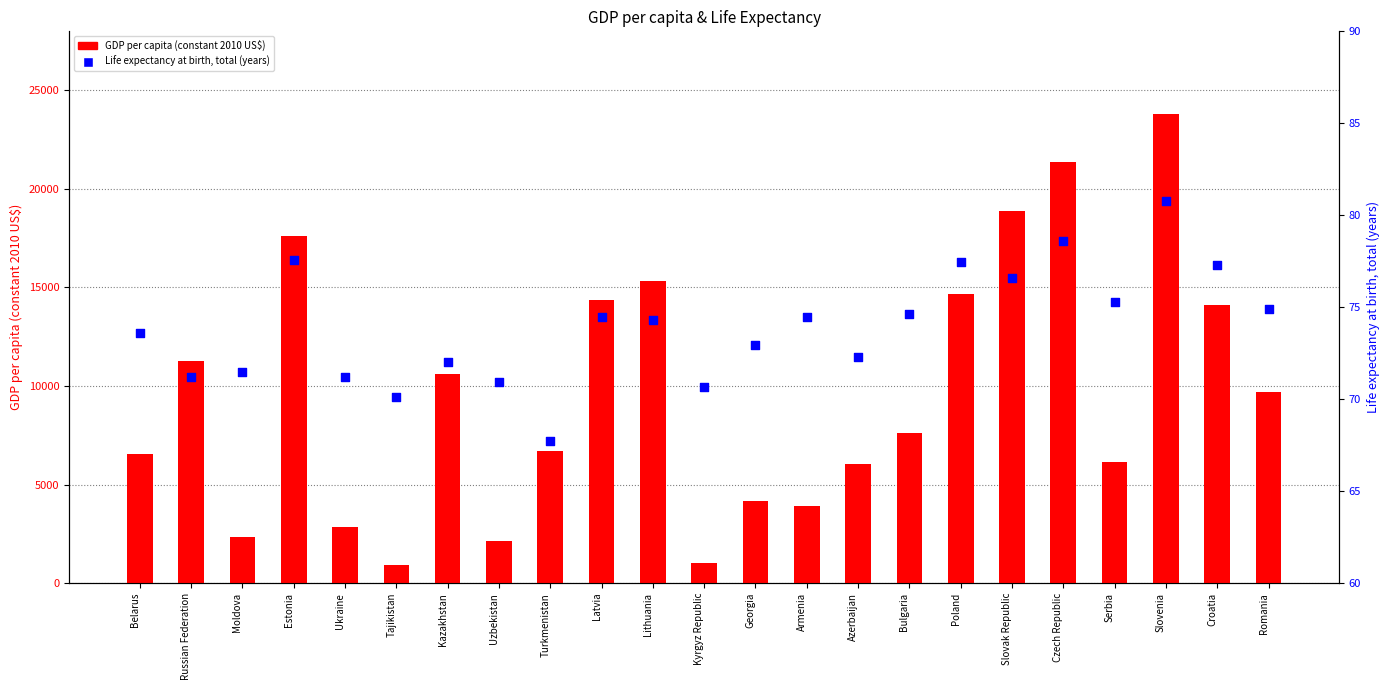

Is the value of GDP per capita (constant 2010 US$) at Bulgaria greater than the value of Life expectancy at birth, total (years) at Armenia?

Yes